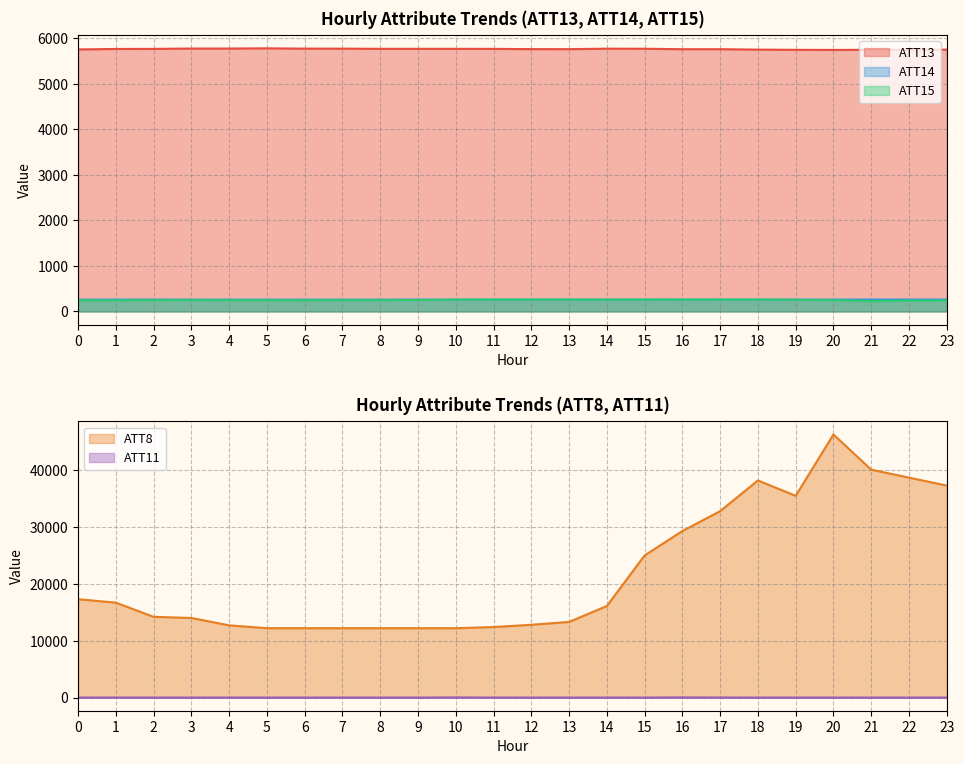

Reading left to right, transcribe all the data shown in this chart.

ATT8: 0=17300.0	1=16700.0	2=14200.0	3=14000.0	4=12700.0	5=12200.0	6=12200.0	7=12200.0	8=12200.0	9=12200.0	10=12200.0	11=12400.0	12=12800.0	13=13300.0	14=16100.0	15=25000.0	16=29300.0	17=32800.0	18=38200.0	19=35500.0	20=46300.0	21=40100.0	22=38700.0	23=37300.0
ATT11: 0=-10.0	1=-10.0	2=-10.0	3=-10.0	4=-10.0	5=-10.0	6=-10.0	7=-10.0	8=-10.0	9=-10.0	10=12.3	11=-10.0	12=-10.0	13=-10.0	14=-10.0	15=-10.0	16=15.6	17=-4.1	18=-10.0	19=-10.0	20=-10.0	21=-10.0	22=-10.0	23=-10.0
ATT13: 0=5750.1	1=5760.3	2=5761.8	3=5769.7	4=5769.5	5=5774.1	6=5767.7	7=5766.9	8=5763.4	9=5763.5	10=5763.4	11=5762.1	12=5756.8	13=5756.5	14=5766.1	15=5765.0	16=5755.2	17=5755.3	18=5746.1	19=5741.4	20=5738.8	21=5743.1	22=5744.7	23=5745.9
ATT14: 0=259.8	1=260.1	2=260.3	3=260.1	4=259.5	5=259.4	6=259.4	7=259.4	8=259.6	9=260.0	10=260.1	11=260.6	12=260.4	13=260.1	14=260.2	15=260.8	16=260.5	17=260.7	18=260.0	19=260.4	20=260.4	21=261.3	22=261.5	23=260.9
ATT15: 0=245.4	1=243.5	2=245.7	3=249.2	4=247.3	5=245.5	6=244.8	7=248.9	8=248.4	9=251.6	10=258.1	11=259.3	12=258.9	13=258.2	14=257.5	15=258.8	16=259.1	17=259.4	18=258.6	19=256.1	20=247.1	21=226.6	22=236.6	23=238.9